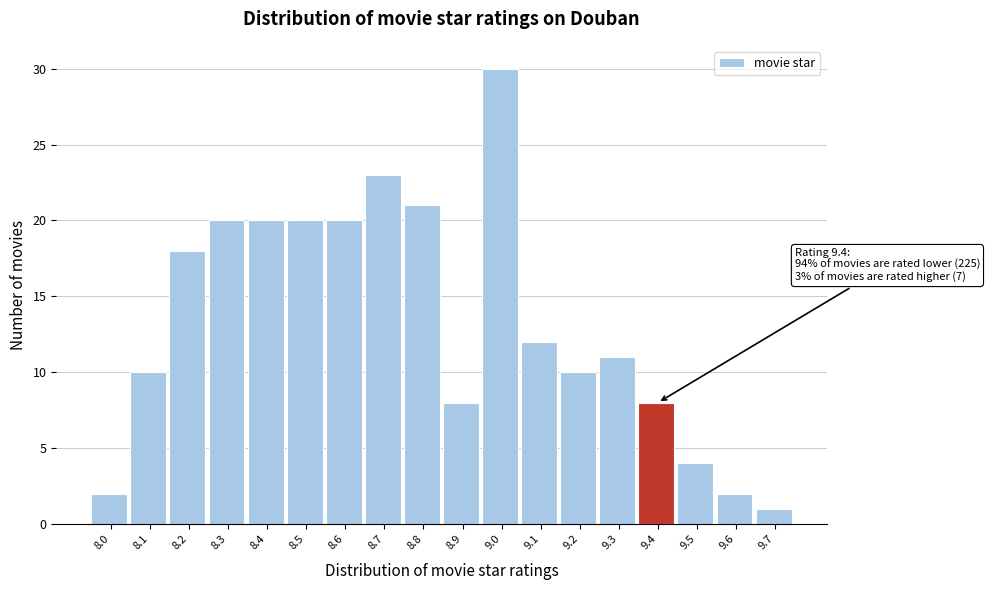

Over which range of the x-axis is the bar tallest?

8.95 to 9.05